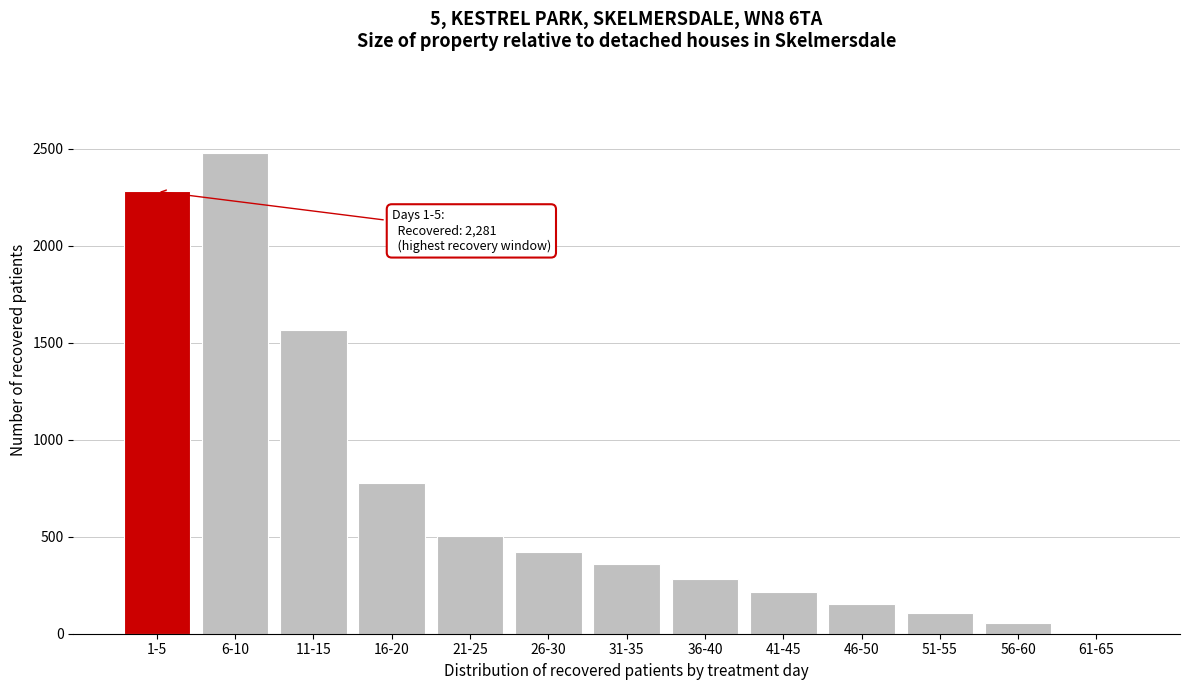

Reading left to right, list all the values displayed in this chart.

1-5=2281	6-10=2479	11-15=1568	16-20=777	21-25=503	26-30=421	31-35=359	36-40=283	41-45=213	46-50=155	51-55=105	56-60=55	61-65=0